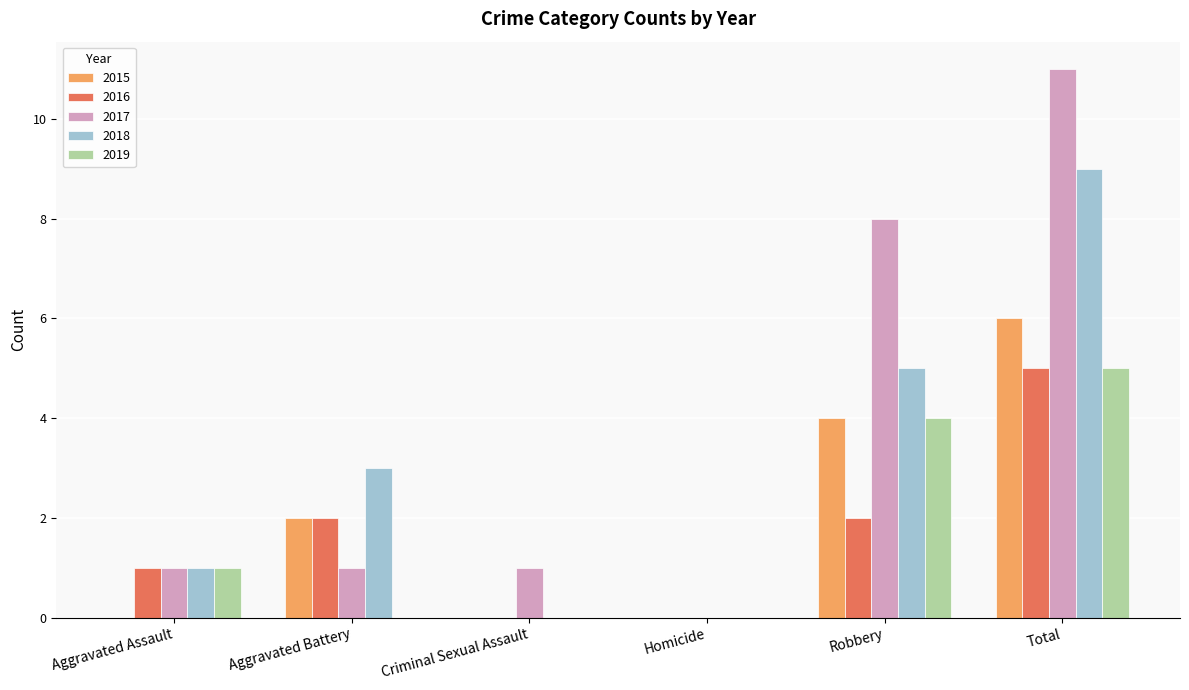

Read the 2019 value at Total.

5